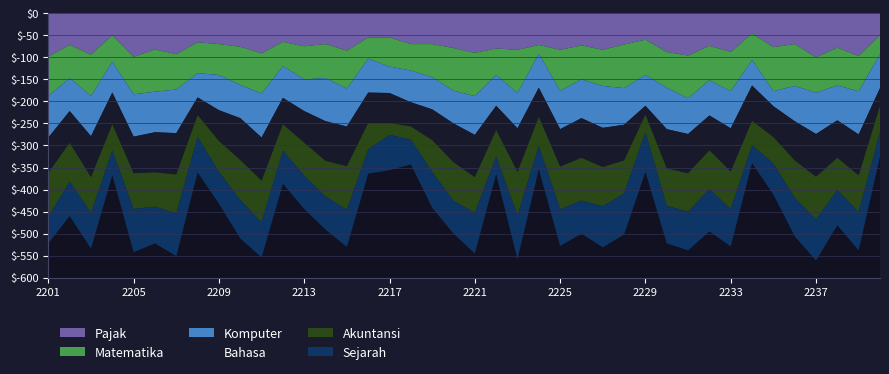

Reading left to right, what are all the values shown in this chart?

Pajak: 2201=98	2202=72	2203=94	2204=50	2205=99	2206=82	2207=93	2208=66	2209=70	2210=76	2211=91	2212=65	2213=75	2214=70	2215=85	2216=55	2217=55	2218=70	2219=70	2220=79	2221=90	2222=80	2223=83	2224=72	2225=83	2226=73	2227=83	2228=71	2229=60	2230=88	2231=96	2232=74	2233=88	2234=46	2235=77	2236=70	2237=100	2238=78	2239=97	2240=50
Matematika: 2201=90	2202=75	2203=94	2204=60	2205=85	2206=96	2207=80	2208=70	2209=70	2210=87	2211=91	2212=55	2213=75	2214=77	2215=86	2216=48	2217=66	2218=60	2219=75	2220=97	2221=98	2222=60	2223=98	2224=20	2225=93	2226=77	2227=82	2228=99	2229=80	2230=81	2231=97	2232=78	2233=89	2234=60	2235=100	2236=95	2237=80	2238=86	2239=80	2240=43
Komputer: 2201=94	2202=75	2203=91	2204=70	2205=96	2206=92	2207=99	2208=55	2209=80	2210=75	2211=100	2212=72	2213=72	2214=98	2215=86	2216=77	2217=60	2218=72	2219=73	2220=74	2221=88	2222=70	2223=80	2224=77	2225=87	2226=88	2227=95	2228=83	2229=70	2230=94	2231=81	2232=80	2233=84	2234=58	2235=34	2236=80	2237=94	2238=79	2239=98	2240=77
Bahasa: 2201=80	2202=72	2203=93	2204=72	2205=83	2206=91	2207=94	2208=40	2209=70	2210=95	2211=98	2212=60	2213=72	2214=90	2215=90	2216=69	2217=68	2218=55	2219=70	2220=88	2221=96	2222=55	2223=99	2224=66	2225=85	2226=90	2227=89	2228=81	2229=20	2230=89	2231=89	2232=79	2233=98	2234=80	2235=70	2236=89	2237=97	2238=85	2239=93	2240=40
Akuntansi: 2201=100	2202=88	2203=81	2204=60	2205=81	2206=78	2207=88	2208=50	2209=70	2210=91	2211=94	2212=60	2213=75	2214=81	2215=99	2216=60	2217=27	2218=30	2219=72	2220=88	2221=81	2222=60	2223=99	2224=66	2225=97	2226=97	2227=89	2228=75	2229=40	2230=85	2231=87	2232=88	2233=85	2234=56	2235=60	2236=85	2237=97	2238=73	2239=83	2240=60
Sejarah: 2201=60	2202=78	2203=81	2204=55	2205=98	2206=83	2207=97	2208=80	2209=72	2210=87	2211=80	2212=75	2213=75	2214=75	2215=84	2216=55	2217=80	2218=56	2219=81	2220=74	2221=92	2222=40	2223=99	2224=53	2225=83	2226=75	2227=93	2228=93	2229=90	2230=85	2231=88	2232=96	2233=85	2234=40	2235=70	2236=87	2237=93	2238=80	2239=87	2240=55